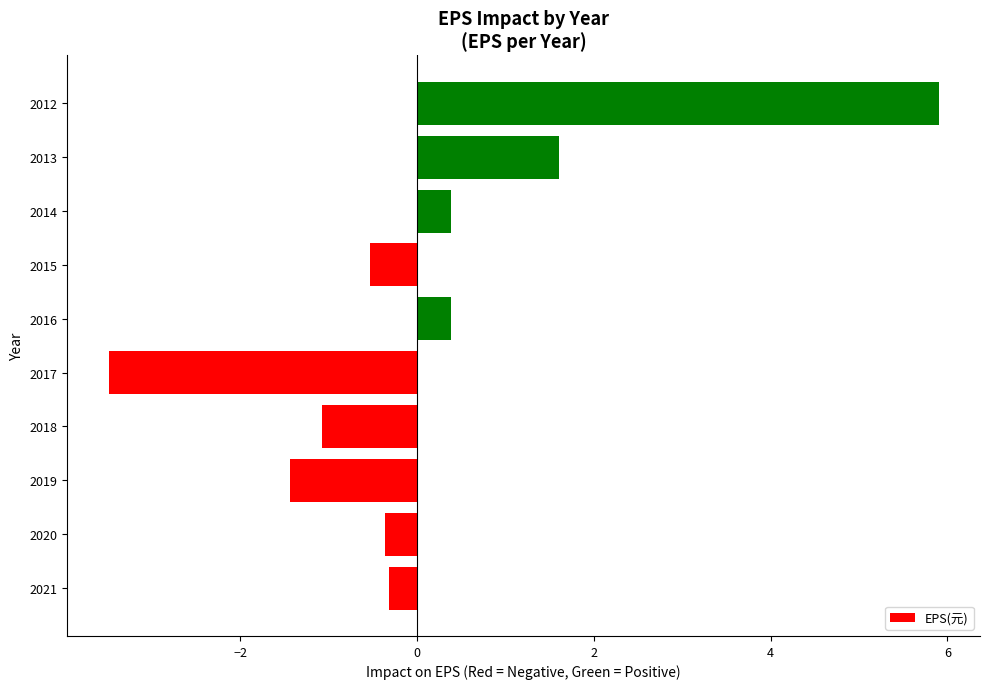

What is the difference between the maximum and minimum values?

9.4